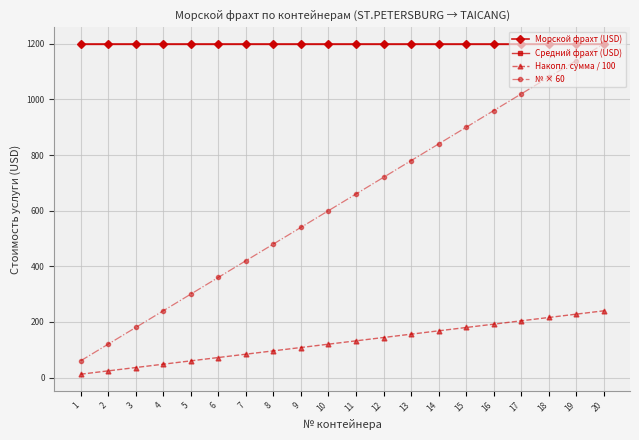

What are all the series names shown in the legend?

Морской фрахт (USD), Средний фрахт (USD), Накопл. сумма / 100, № × 60